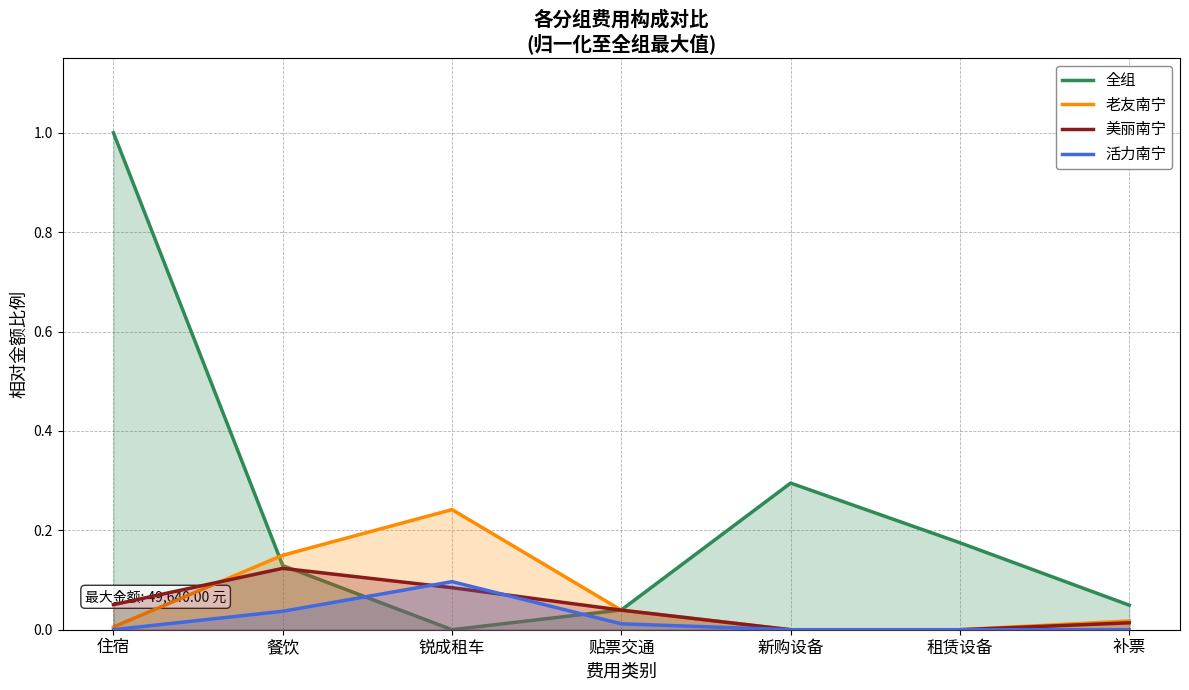

The value of 活力南宁 at 锐成租车 is 0.2. True or false?

False